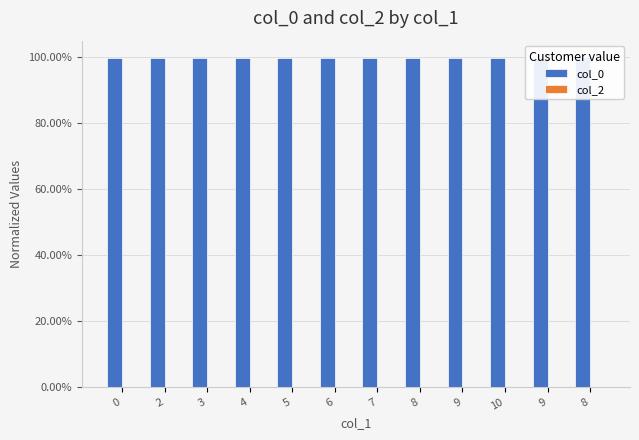

Which label corresponds to the largest value in the chart?

8